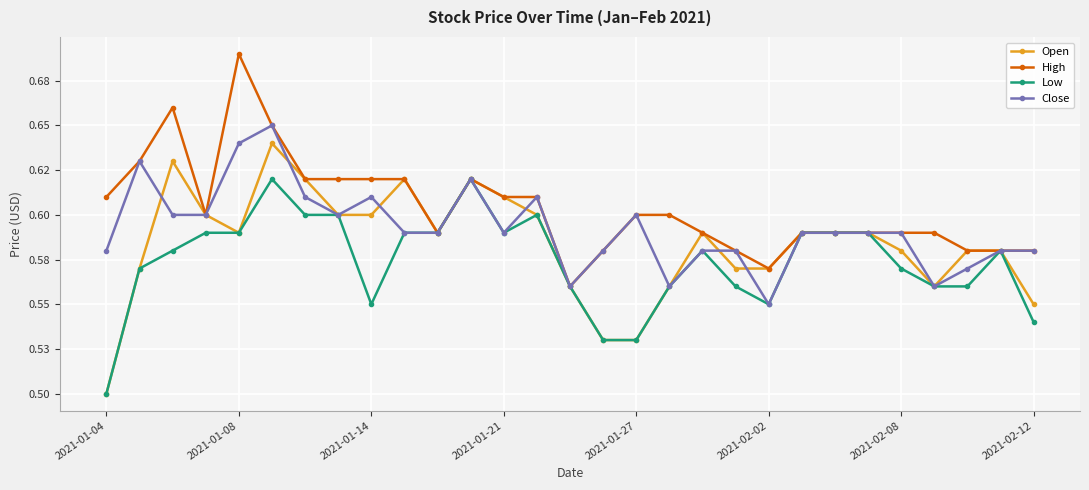

Reading right to left, list all the values displayed in this chart.

Open: 0.6	0.6	0.6	0.6	0.6	0.6	0.6	0.6	0.6	0.6	0.6	0.6	0.5	0.5	0.6	0.6	0.6	0.6	0.6	0.6	0.6	0.6	0.6	0.6	0.6	0.6	0.6	0.6	0.5
High: 0.6	0.6	0.6	0.6	0.6	0.6	0.6	0.6	0.6	0.6	0.6	0.6	0.6	0.6	0.6	0.6	0.6	0.6	0.6	0.6	0.6	0.6	0.6	0.6	0.7	0.6	0.7	0.6	0.6
Low: 0.5	0.6	0.6	0.6	0.6	0.6	0.6	0.6	0.6	0.6	0.6	0.6	0.5	0.5	0.6	0.6	0.6	0.6	0.6	0.6	0.6	0.6	0.6	0.6	0.6	0.6	0.6	0.6	0.5
Close: 0.6	0.6	0.6	0.6	0.6	0.6	0.6	0.6	0.6	0.6	0.6	0.6	0.6	0.6	0.6	0.6	0.6	0.6	0.6	0.6	0.6	0.6	0.6	0.6	0.6	0.6	0.6	0.6	0.6